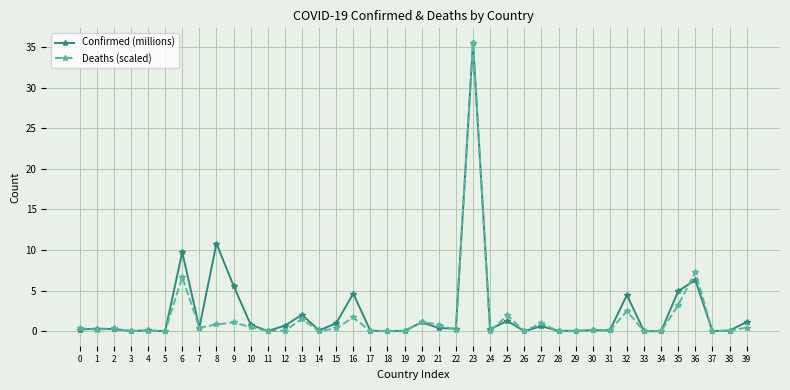

True or false: Deaths (scaled) has more than 2 points higher than both neighbors.

True